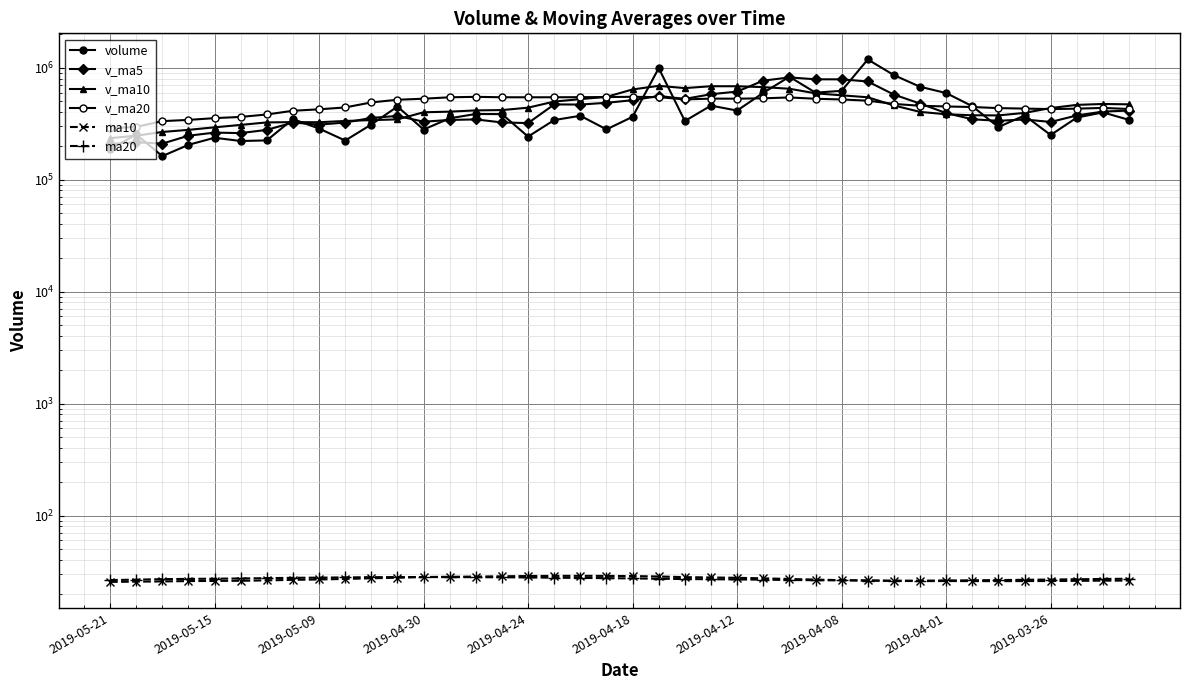

Where is the first local maximum for v_ma5?

2019-05-15